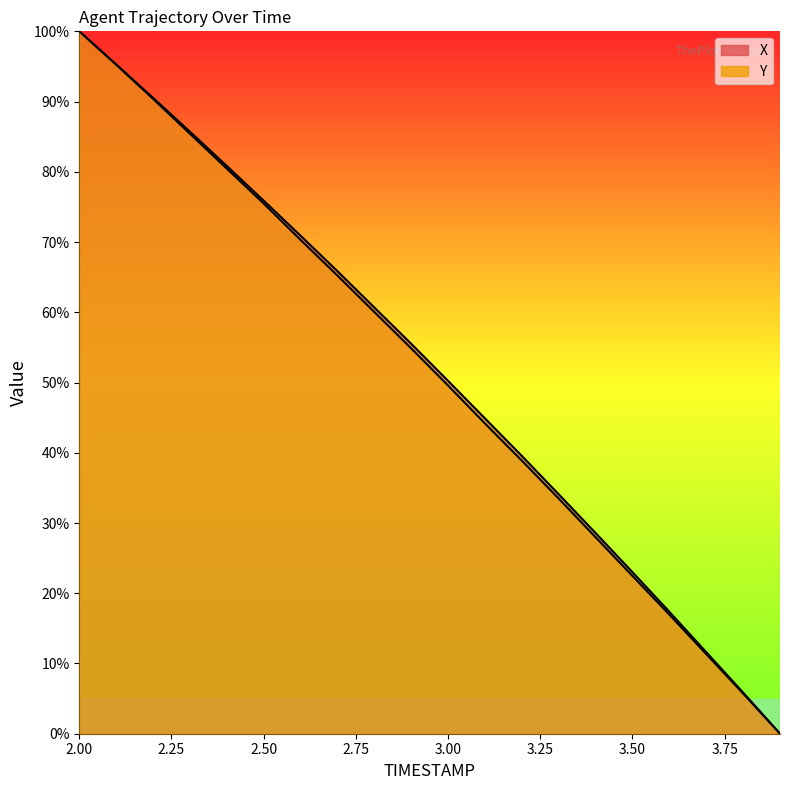

Which category has the highest value in the X series?

2.0